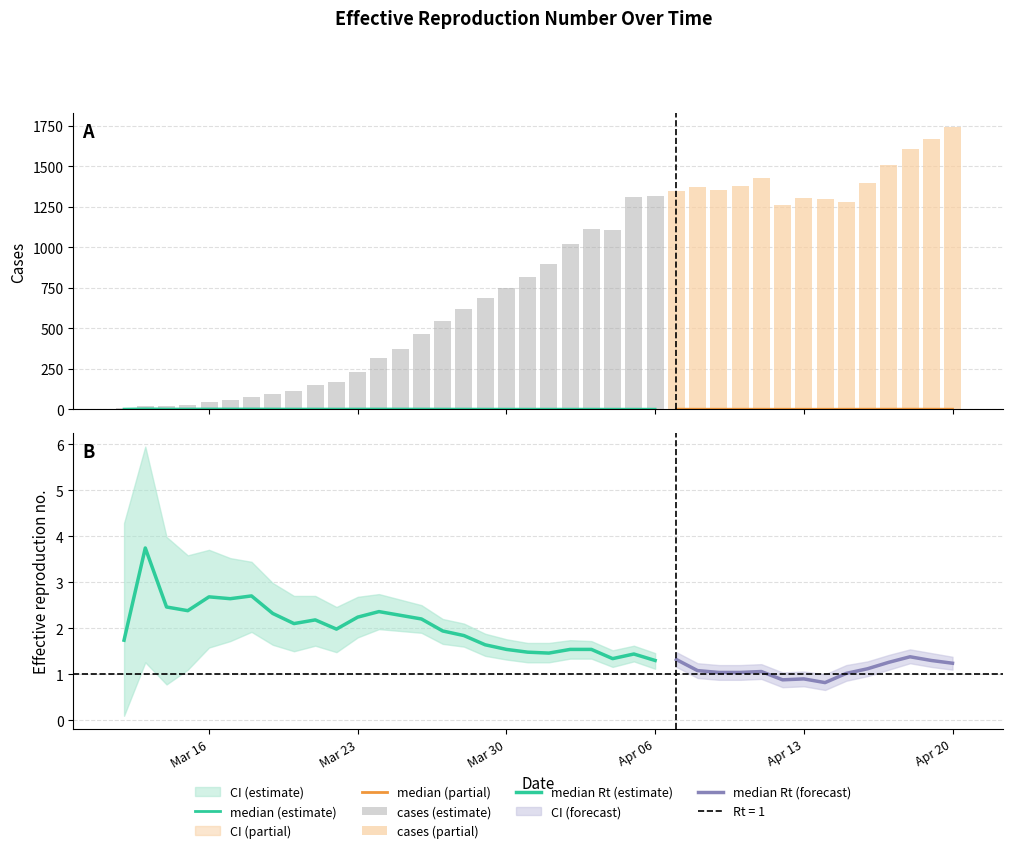

Reading right to left, what are all the values shown in this chart?

median: 39=1.2	38=1.3	37=1.4	36=1.3	35=1.1	34=1.0	33=0.8	32=0.9	31=0.9	30=1.1	29=1.0	28=1.0	27=1.1	26=1.3	25=1.3	24=1.4	23=1.3	22=1.5	21=1.5	20=1.5	19=1.5	18=1.5	17=1.6	16=1.8	15=1.9	14=2.2	13=2.3	12=2.4	11=2.2	10=2.0	9=2.2	8=2.1	7=2.3	6=2.7	5=2.6	one=2.7	cases=2.4	upper=2.5	lower=3.7	median=1.7
lower: 39=1.1	38=1.2	37=1.2	36=1.1	35=1.0	34=0.9	33=0.7	32=0.7	31=0.7	30=0.9	29=0.9	28=0.9	27=0.9	26=1.2	25=1.1	24=1.3	23=1.2	22=1.3	21=1.3	20=1.3	19=1.3	18=1.3	17=1.4	16=1.6	15=1.7	14=1.9	13=1.9	12=2.0	11=1.8	10=1.5	9=1.6	8=1.5	7=1.6	6=1.9	5=1.7	one=1.6	cases=1.1	upper=0.8	lower=1.3	median=0.1
upper: 39=1.4	38=1.5	37=1.5	36=1.4	35=1.3	34=1.2	33=1.0	32=1.1	31=1.0	30=1.2	29=1.2	28=1.2	27=1.2	26=1.5	25=1.5	24=1.6	23=1.5	22=1.7	21=1.7	20=1.7	19=1.7	18=1.8	17=1.9	16=2.1	15=2.2	14=2.5	13=2.6	12=2.7	11=2.7	10=2.5	9=2.7	8=2.7	7=3.0	6=3.4	5=3.5	one=3.7	cases=3.6	upper=4.0	lower=6.0	median=4.3
cases: 39=1741.0	38=1672.0	37=1605.0	36=1510.0	35=1396.0	34=1282.0	33=1301.0	32=1307.0	31=1259.0	30=1429.0	29=1382.0	28=1356.0	27=1374.0	26=1351.0	25=1318.0	24=1313.0	23=1105.0	22=1113.0	21=1021.0	20=899.0	19=816.0	18=748.0	17=686.0	16=620.0	15=544.0	14=468.0	13=374.0	12=315.0	11=229.0	10=172.0	9=150.0	8=111.0	7=97.0	6=77.0	5=56.0	one=45.0	cases=27.0	upper=21.0	lower=19.0	median=11.0
one: 39=1.0	38=1.0	37=1.0	36=1.0	35=1.0	34=1.0	33=1.0	32=1.0	31=1.0	30=1.0	29=1.0	28=1.0	27=1.0	26=1.0	25=1.0	24=1.0	23=1.0	22=1.0	21=1.0	20=1.0	19=1.0	18=1.0	17=1.0	16=1.0	15=1.0	14=1.0	13=1.0	12=1.0	11=1.0	10=1.0	9=1.0	8=1.0	7=1.0	6=1.0	5=1.0	one=1.0	cases=1.0	upper=1.0	lower=1.0	median=1.0